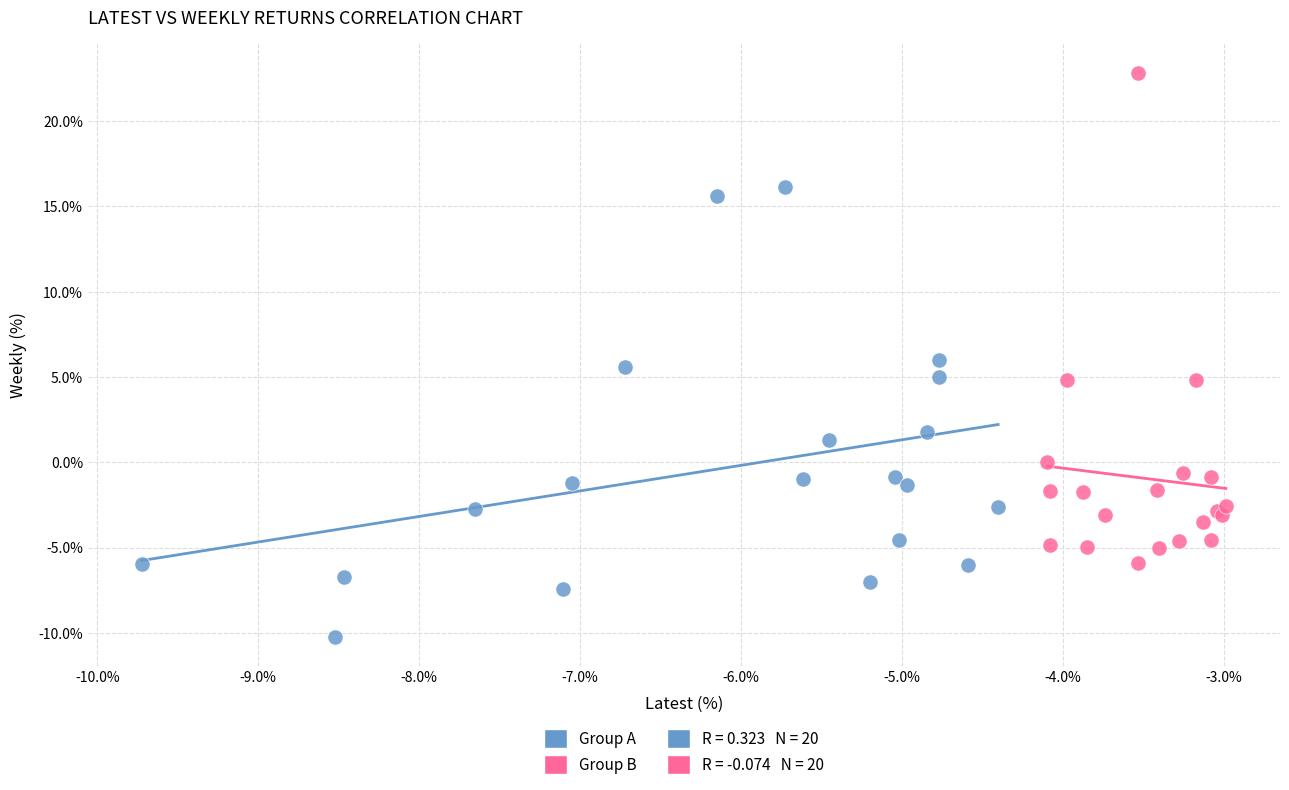

Which series reaches the minimum Y coordinate?

Group A